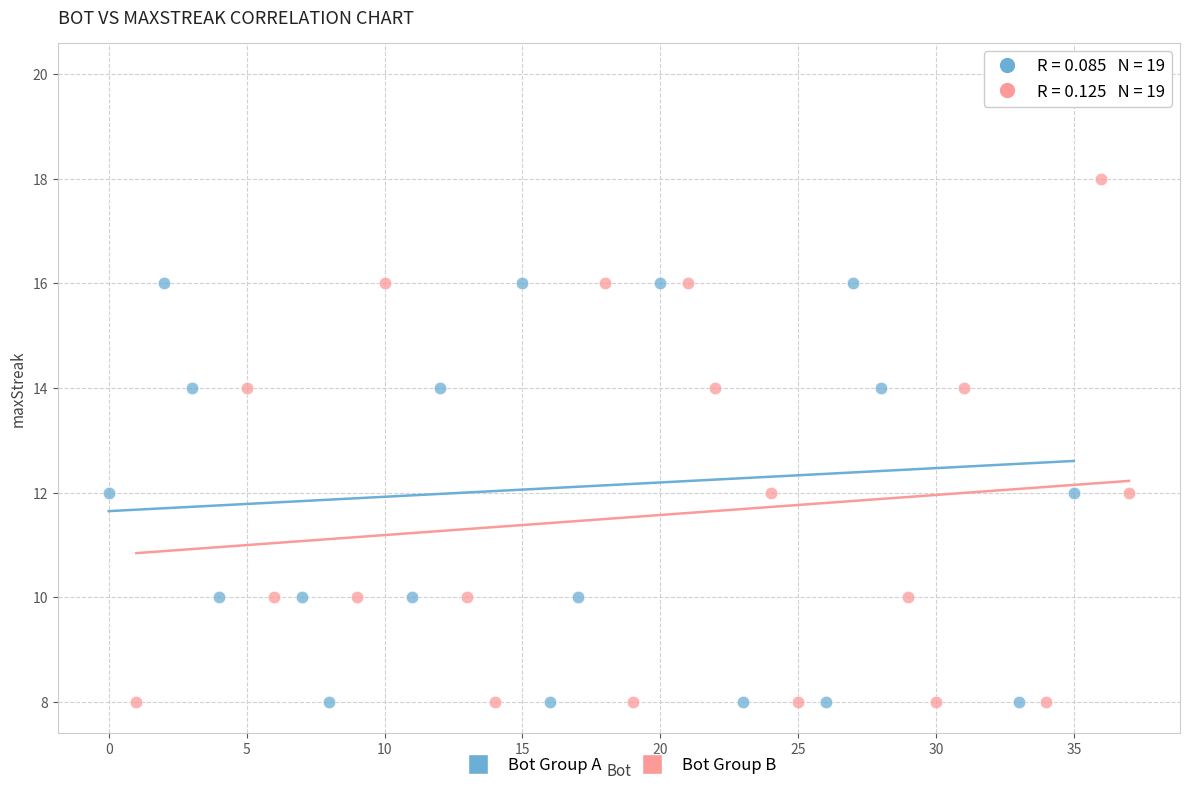

Which series reaches the maximum Y coordinate?

Bot Group A